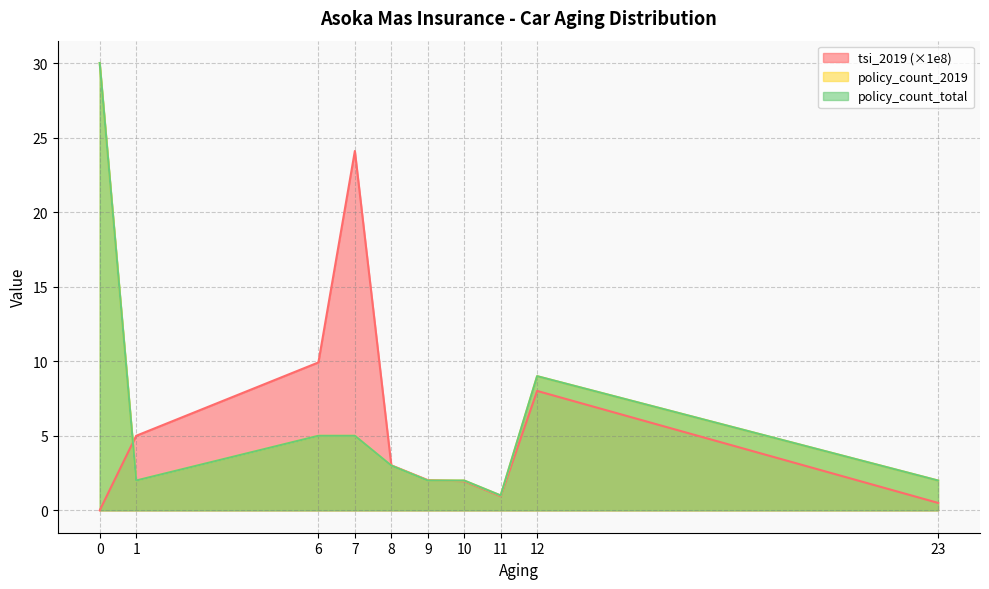

The value of policy_count_2019 at 6 is 6.9. True or false?

False